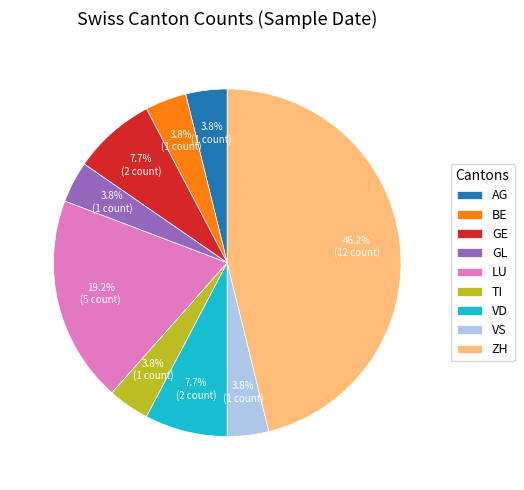

Which has a higher value, VD or VS?

VD